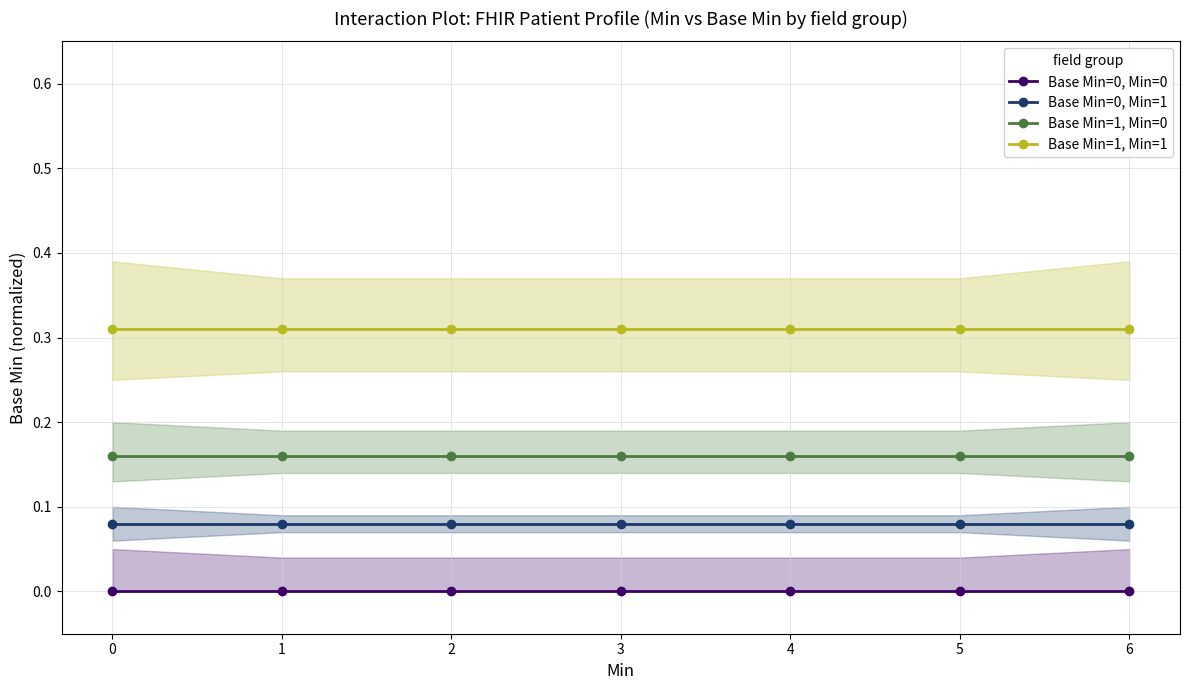

True or false: Base Min=0, Min=0 and Base Min=0, Min=1 intersect in this chart.

False